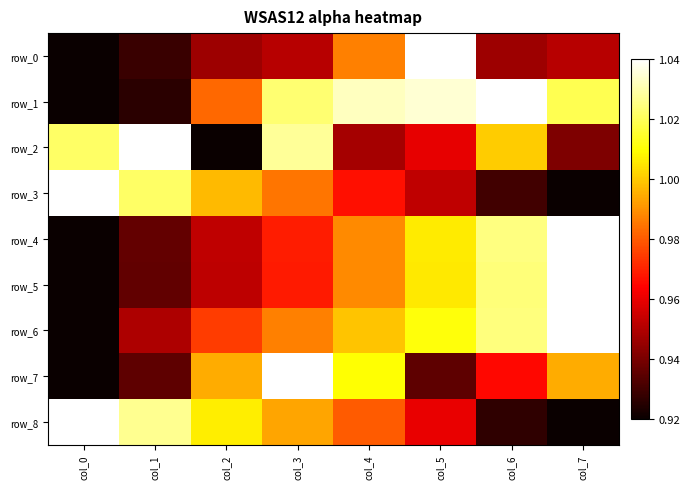

Count the number of categories in the chart.

8